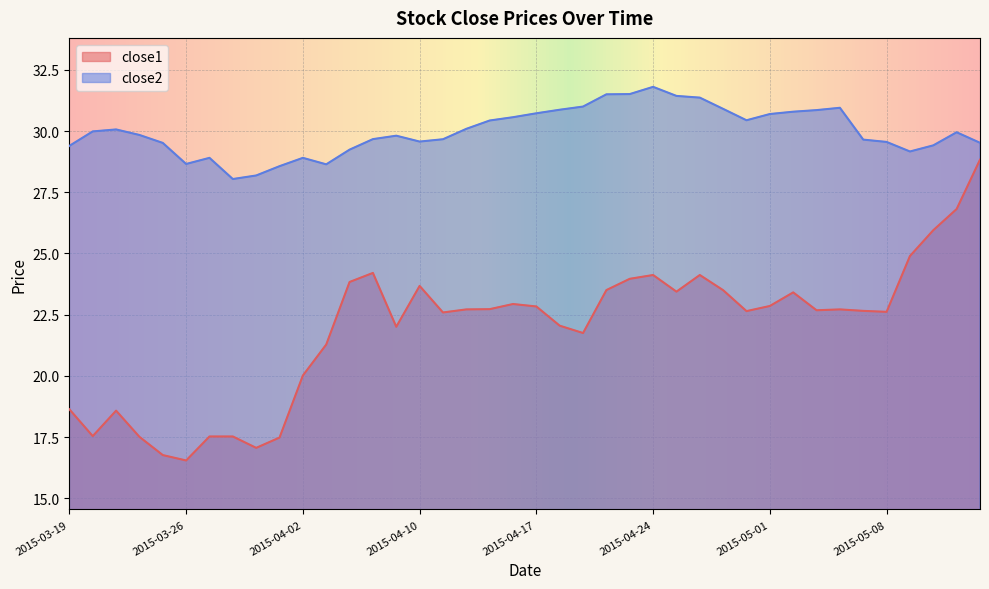

At which category does close1 reach its first local valley?

2015-03-20